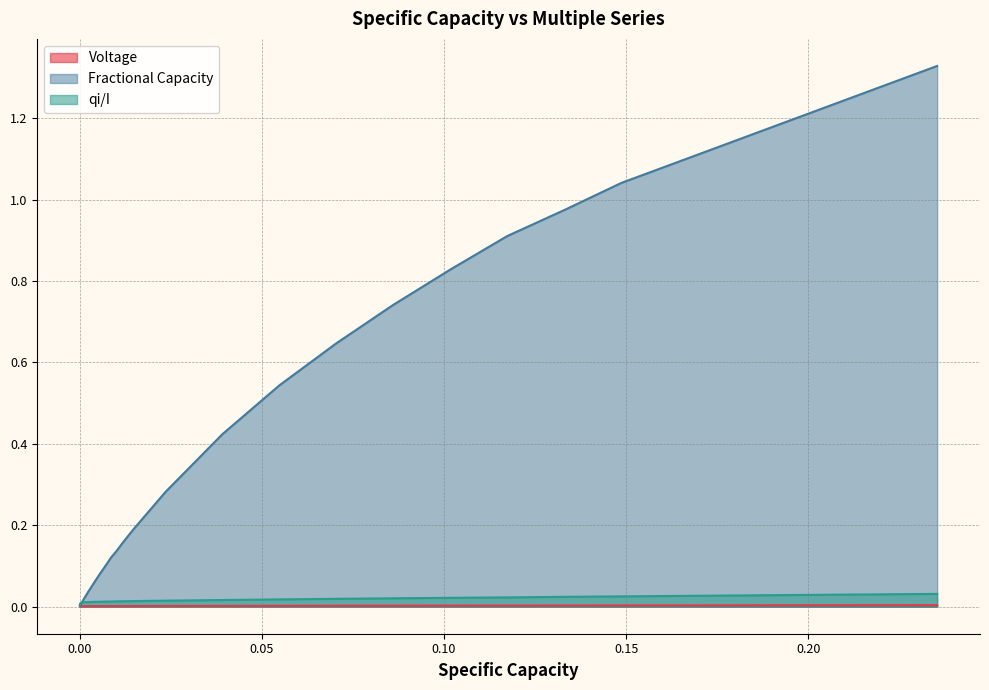

Which series has the largest range (max minus min)?

Fractional Capacity